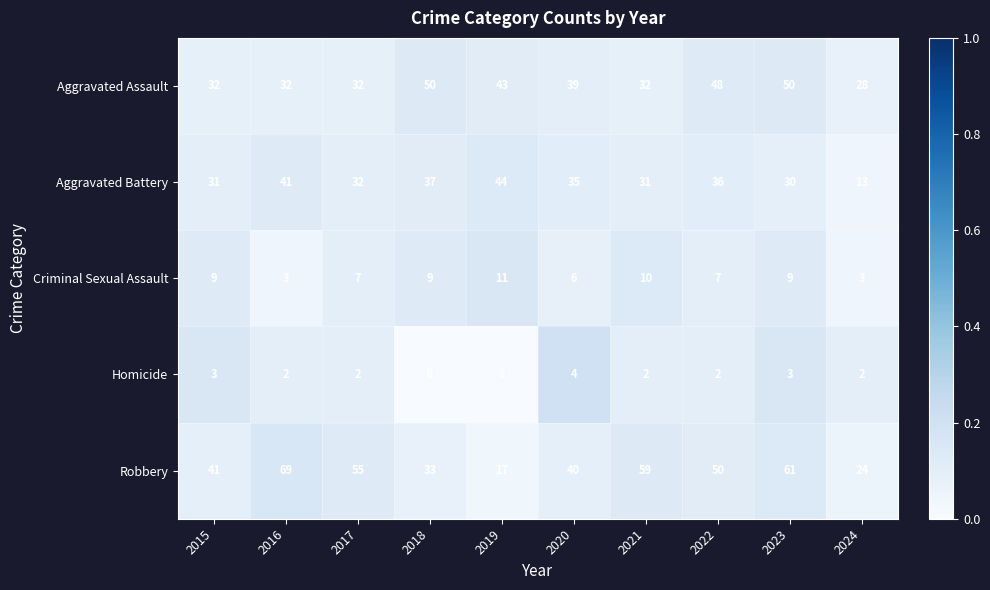

Rank the categories by Robbery value from lowest to highest.

2019, 2024, 2018, 2020, 2015, 2022, 2017, 2021, 2023, 2016